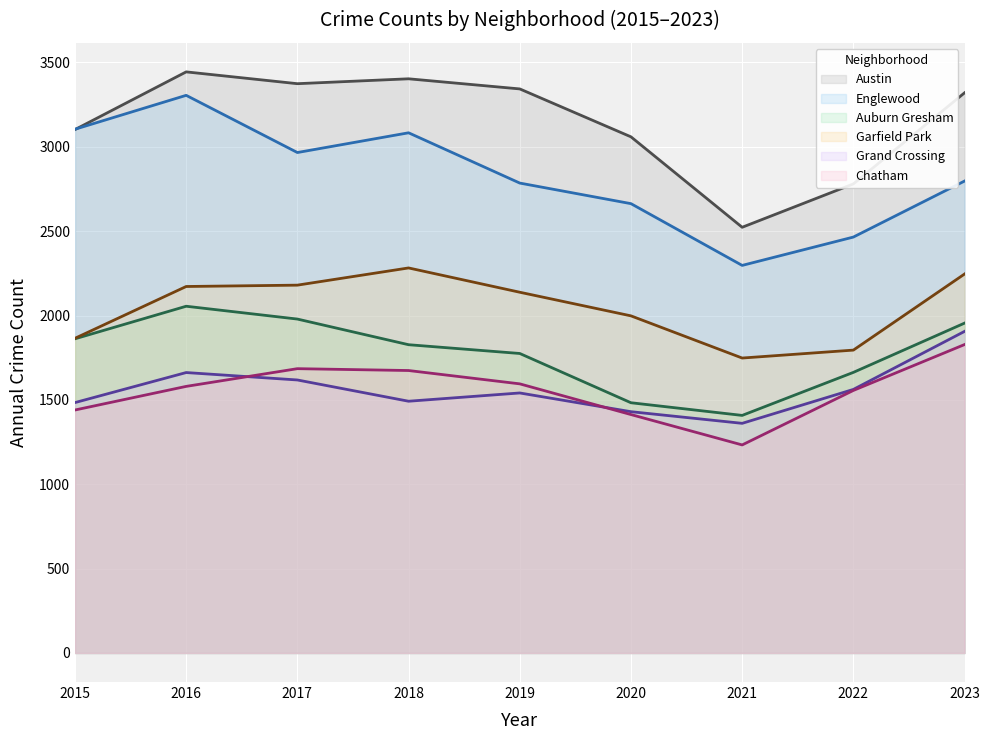

At how many categories does at least one series exceed 2487?

9